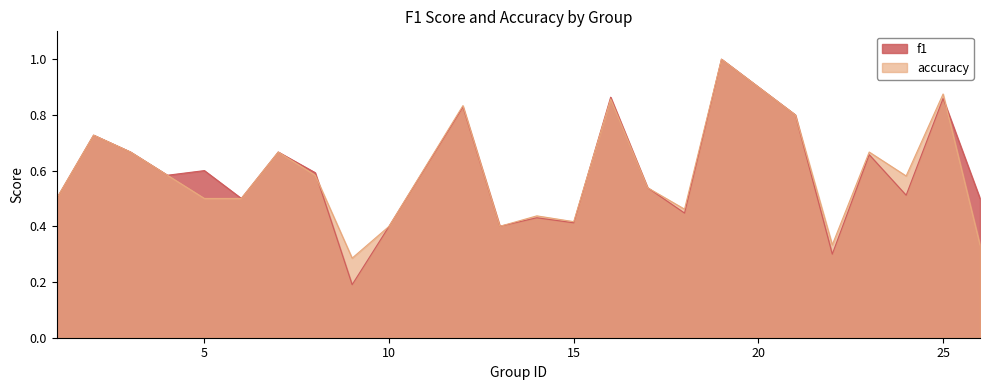

What is the difference between the second highest and second lowest values in the f1 series?

0.6